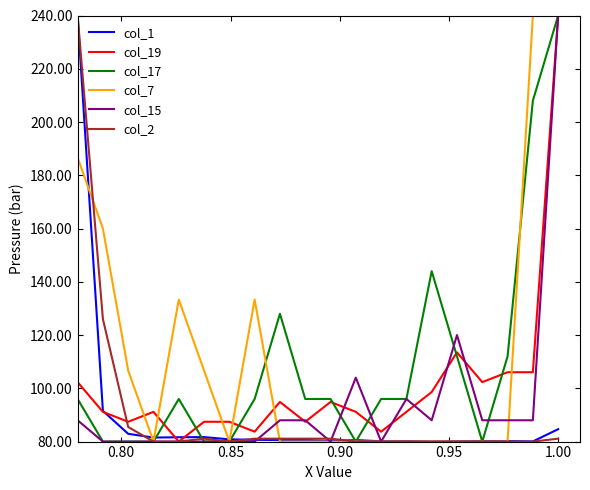

What is the minimum value for col_17?

80.0